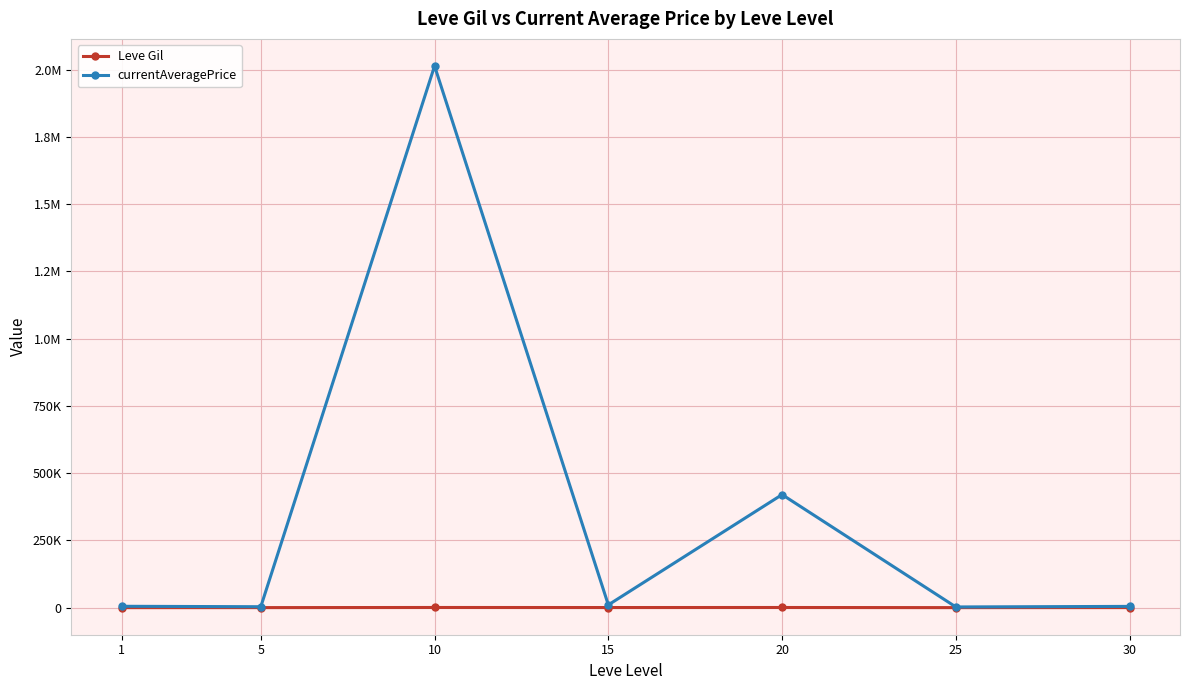

True or false: currentAveragePrice and Leve Gil intersect in this chart.

False